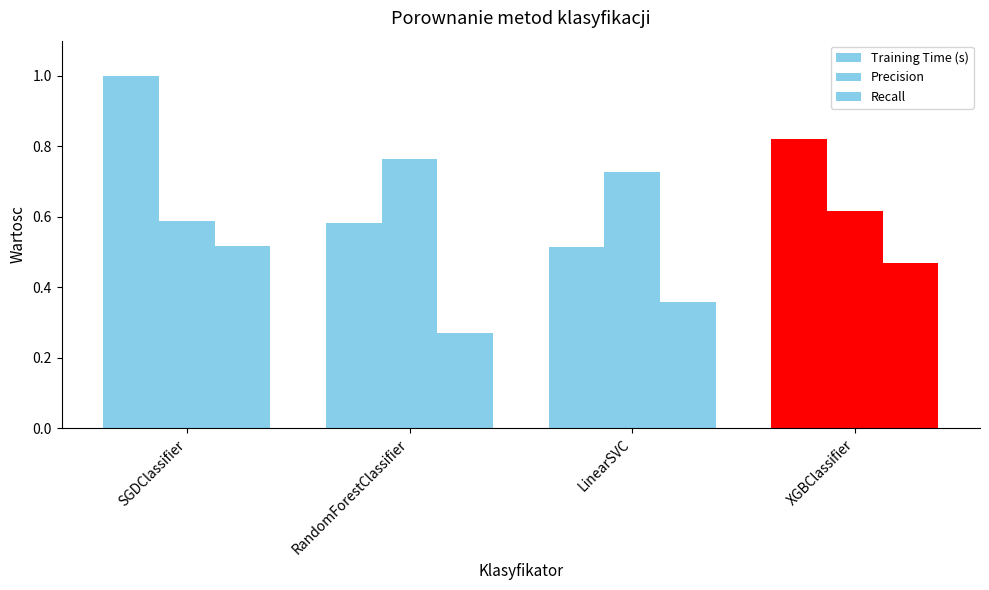

At which category is the sum across all series the highest?

SGDClassifier